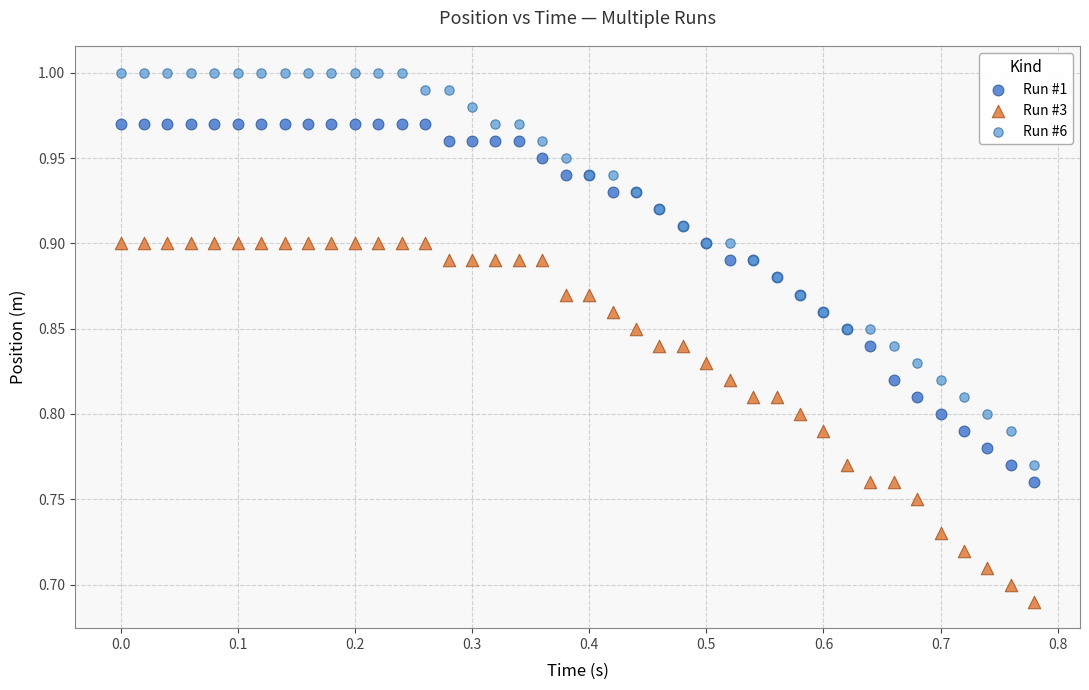

What are all the series names shown in the legend?

Run #1, Run #3, Run #6